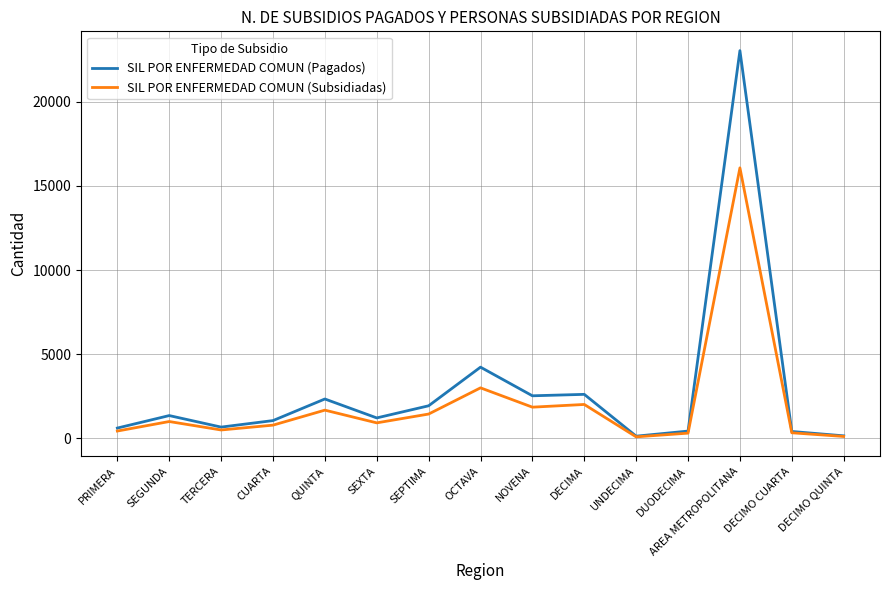

Which series has the largest range (max minus min)?

SIL POR ENFERMEDAD COMUN (Pagados)